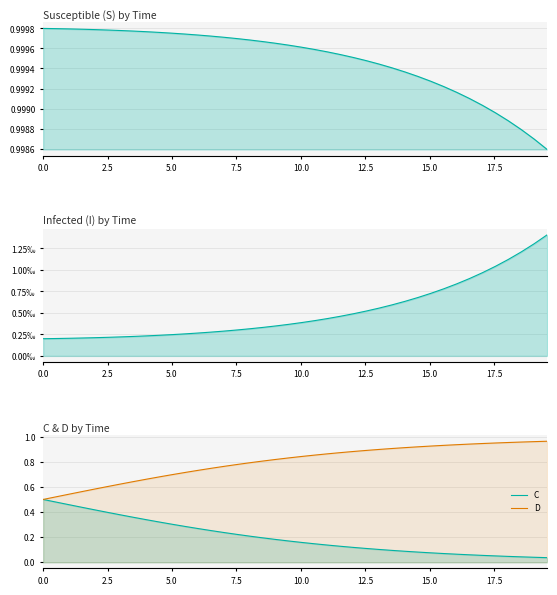

List the series in order of their peak value, lowest first.

I, C, D, S